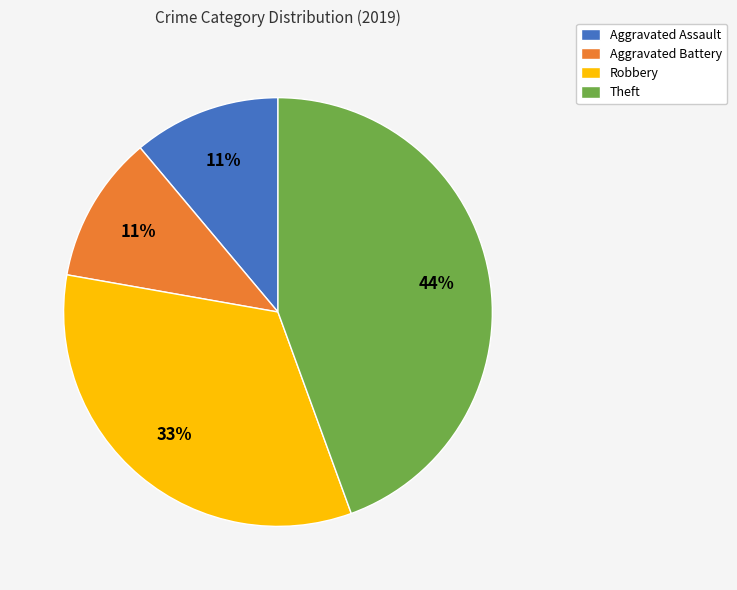

To the nearest percent, what percentage of the pie is Aggravated Battery?

11%